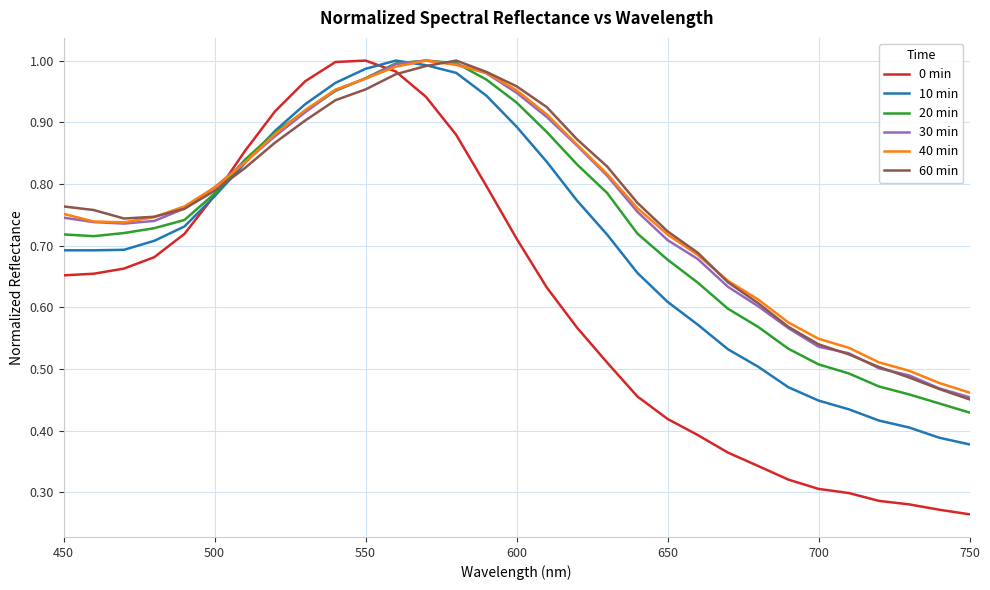

After their last crossing, which series has the higher values: 30 min or 40 min?

40 min